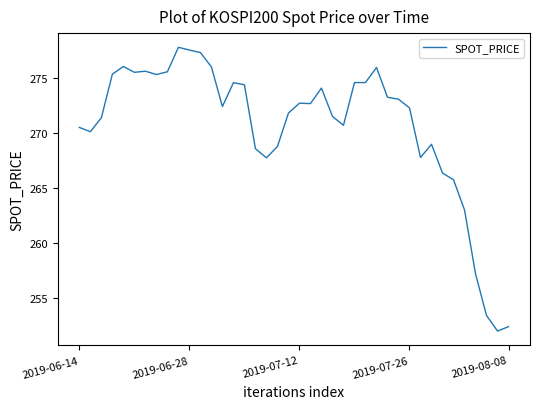

What is the maximum value shown in the chart?

277.8